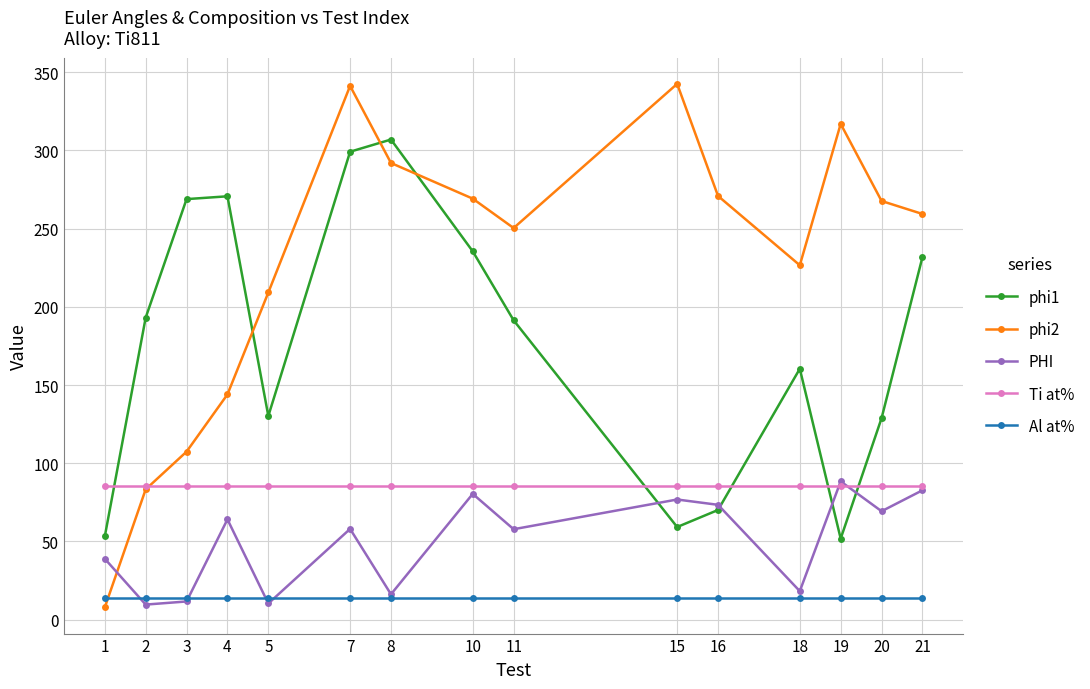

What are all the series names shown in the legend?

phi1, phi2, PHI, Ti at%, Al at%